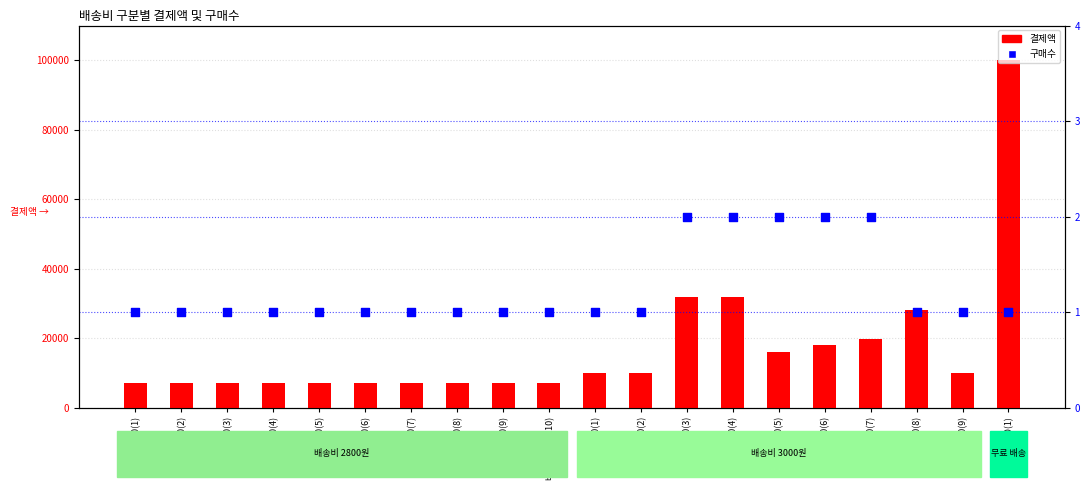

Which series contains the highest Y value?

결제액